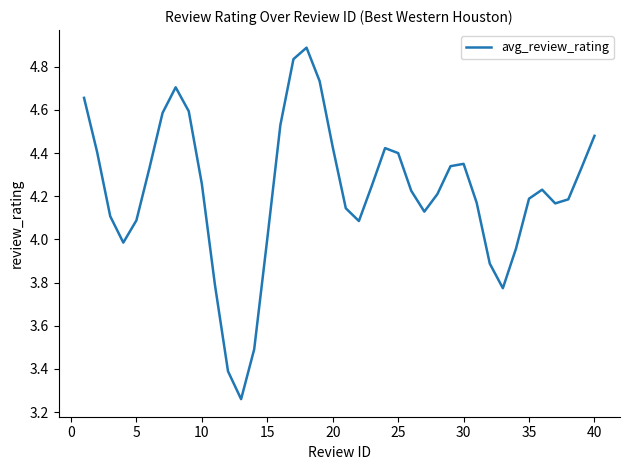

What is the maximum value shown in the chart?

4.9